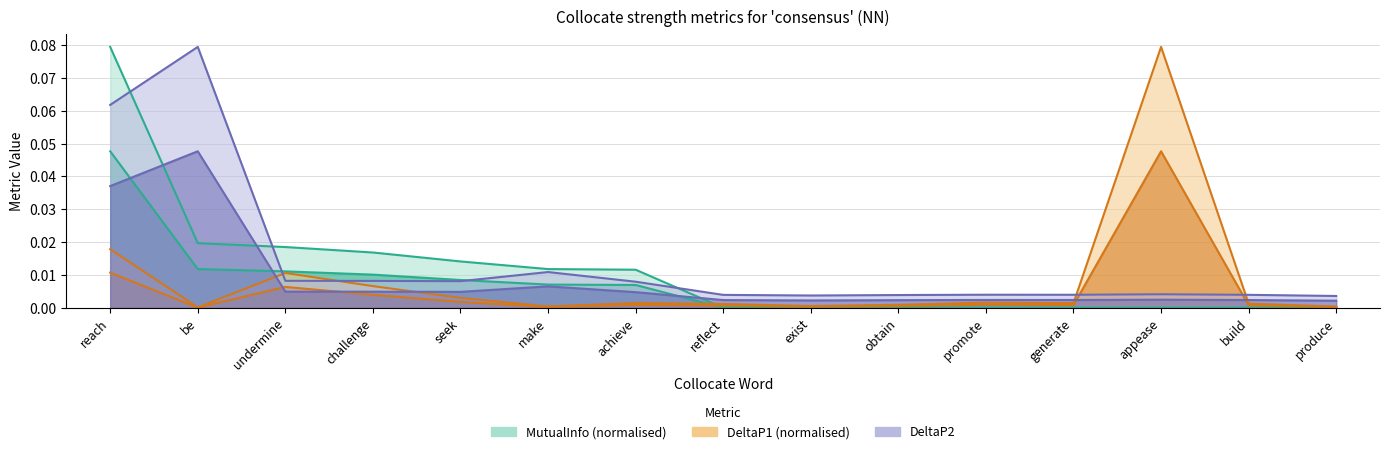

Rank the series by their maximum value, from highest to lowest.

MutualInfo, DeltaP1, DeltaP2